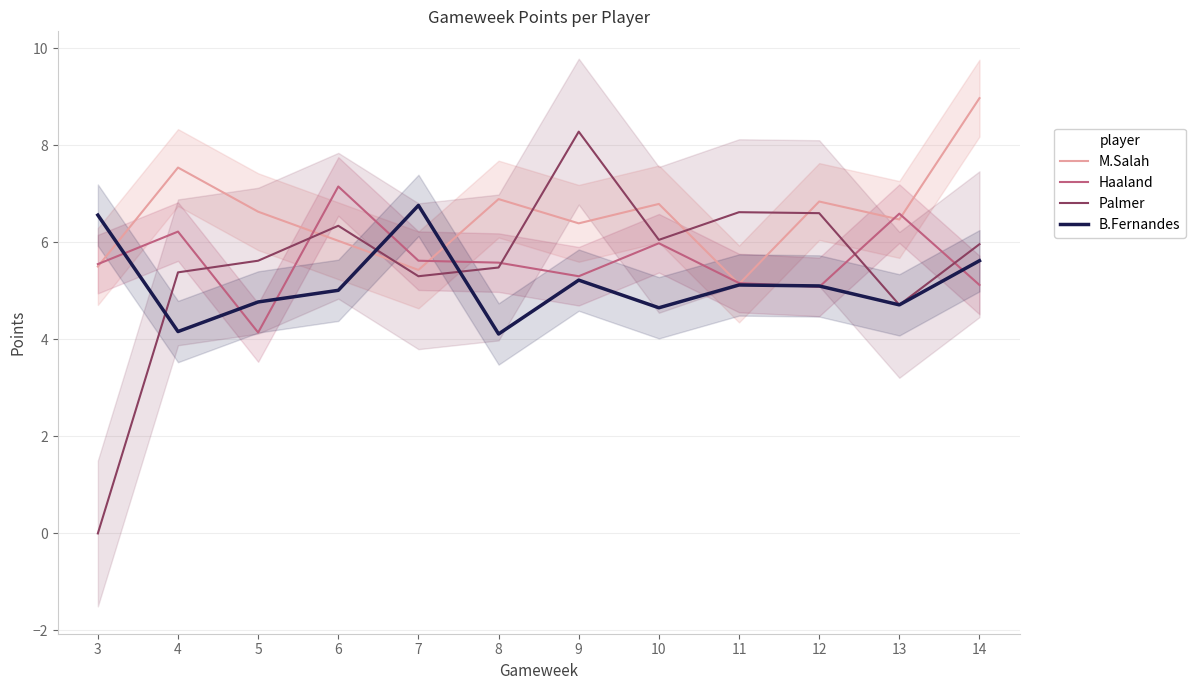

Which series ends up on top after the final intersection of Haaland and Palmer?

Palmer